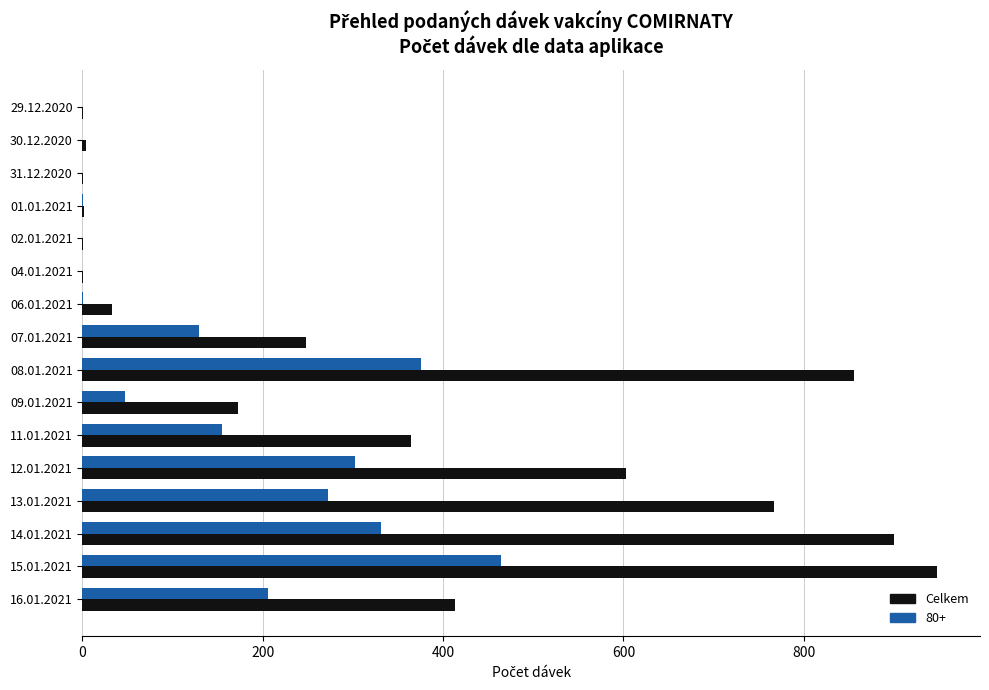

What is the greatest value displayed?

948